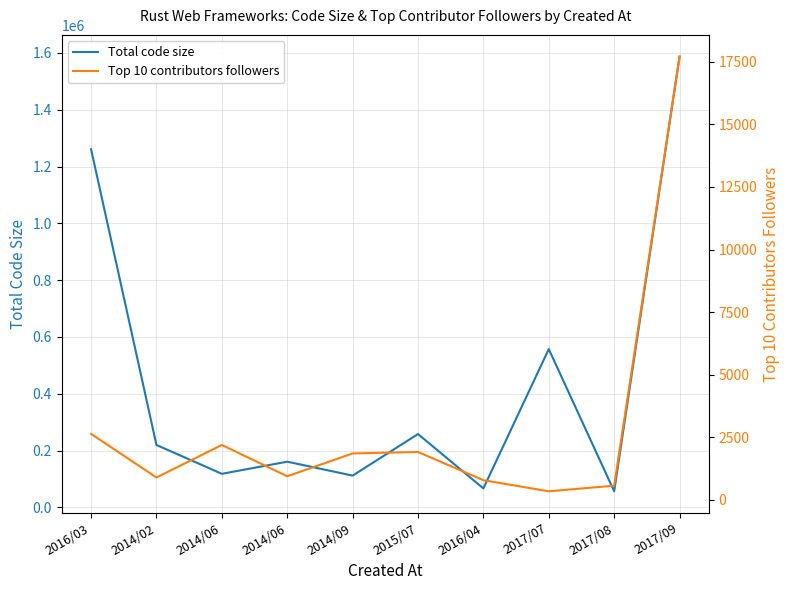

The Top 10 contributors followers series shows 238 at 2017/07. True or false?

False